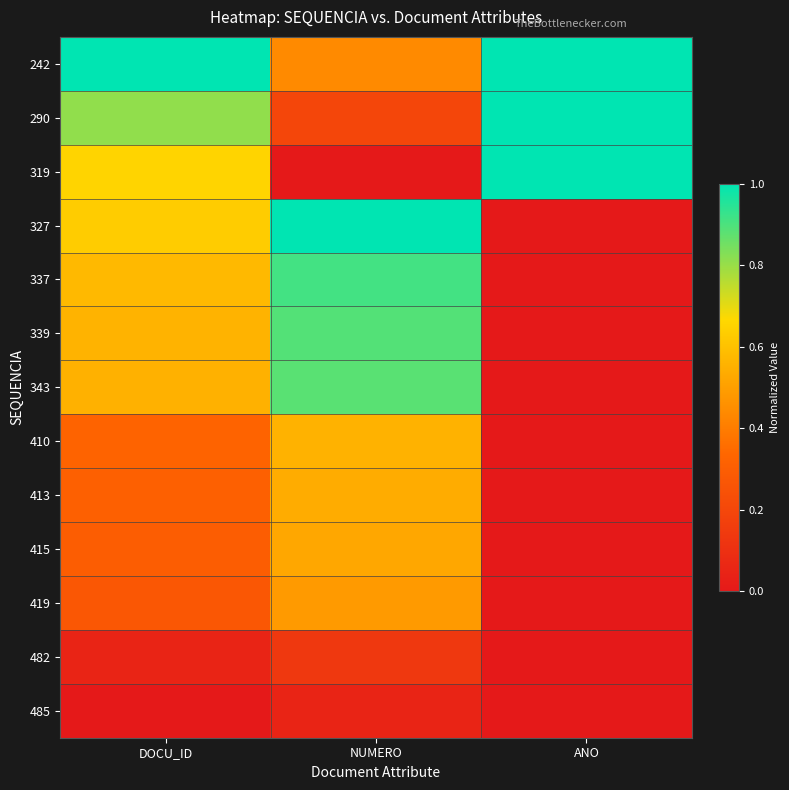

What is the greatest value displayed?

1.0